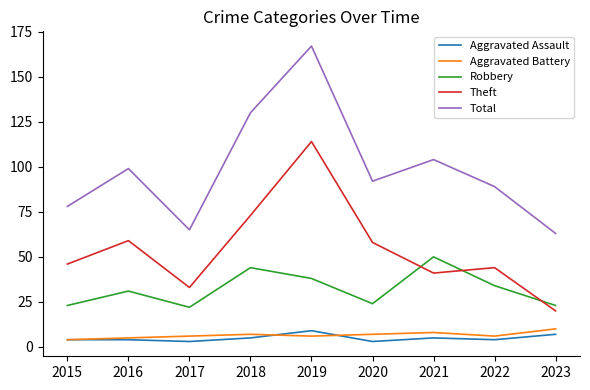

How many interior local valleys does the Theft series have?

2